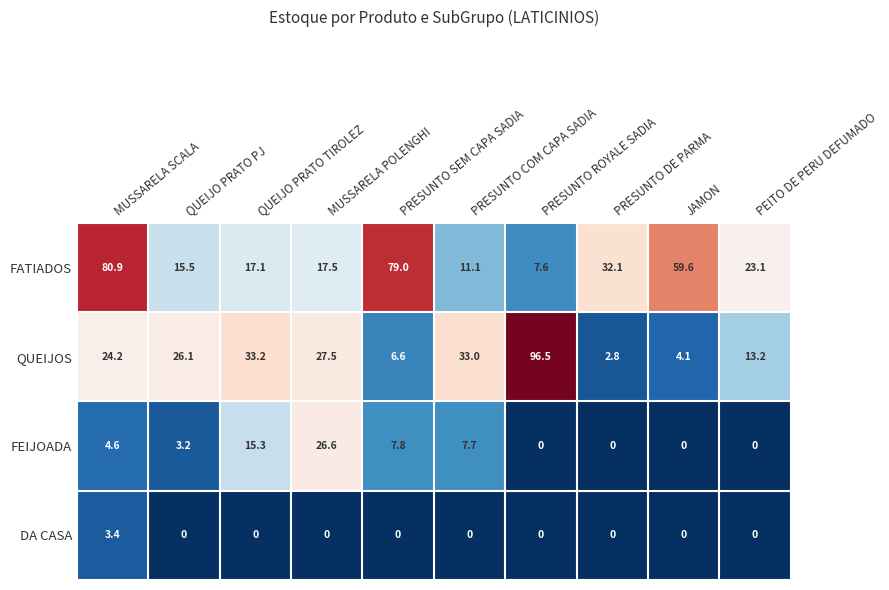

Rank the series by their average value, from highest to lowest.

FATIADOS, QUEIJOS, FEIJOADA, DA CASA